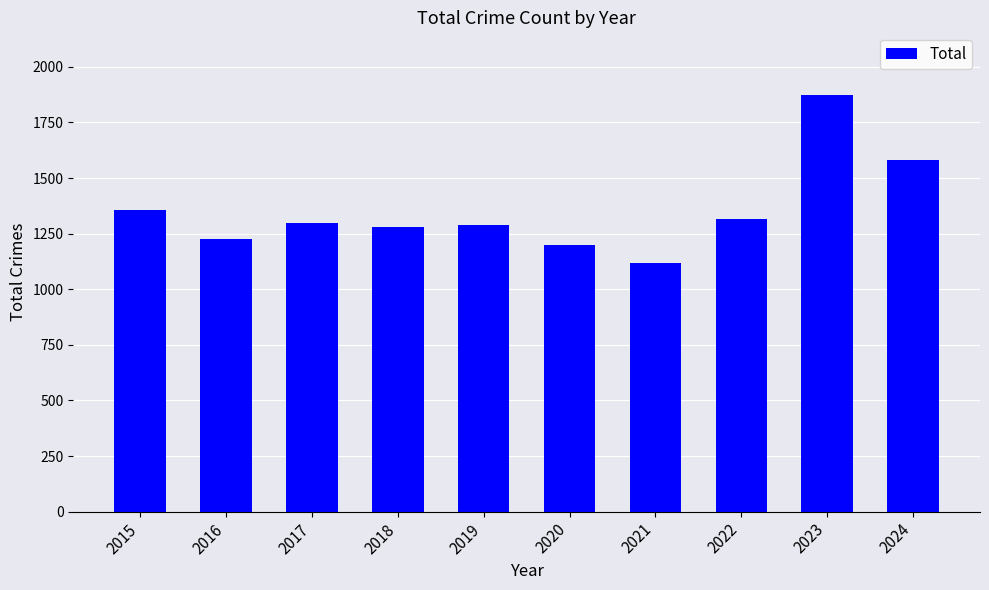

The chart shows a value of 572 at 2016. True or false?

False